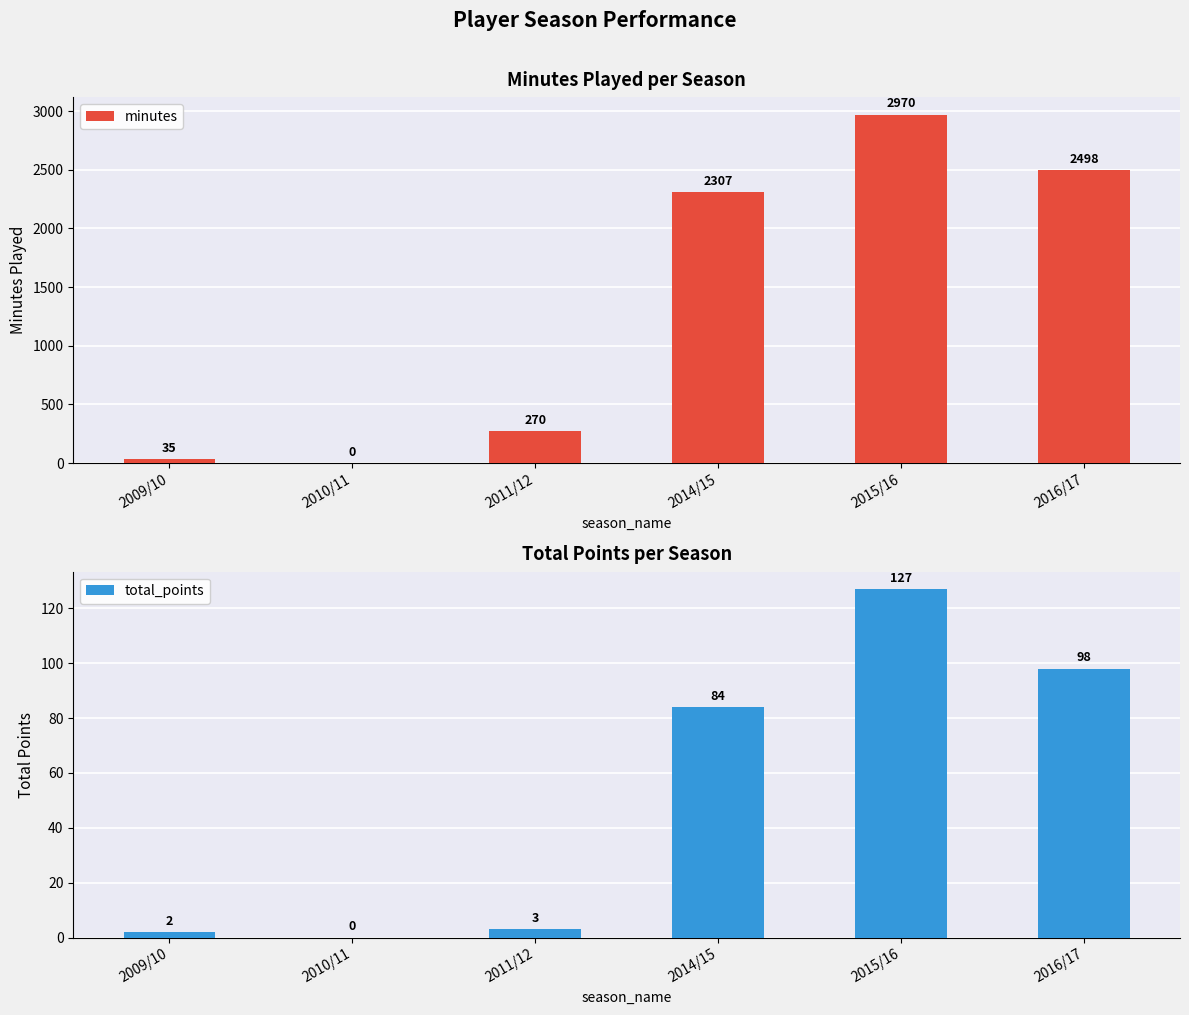

What is the label of the 2nd bar from the left?

2010/11